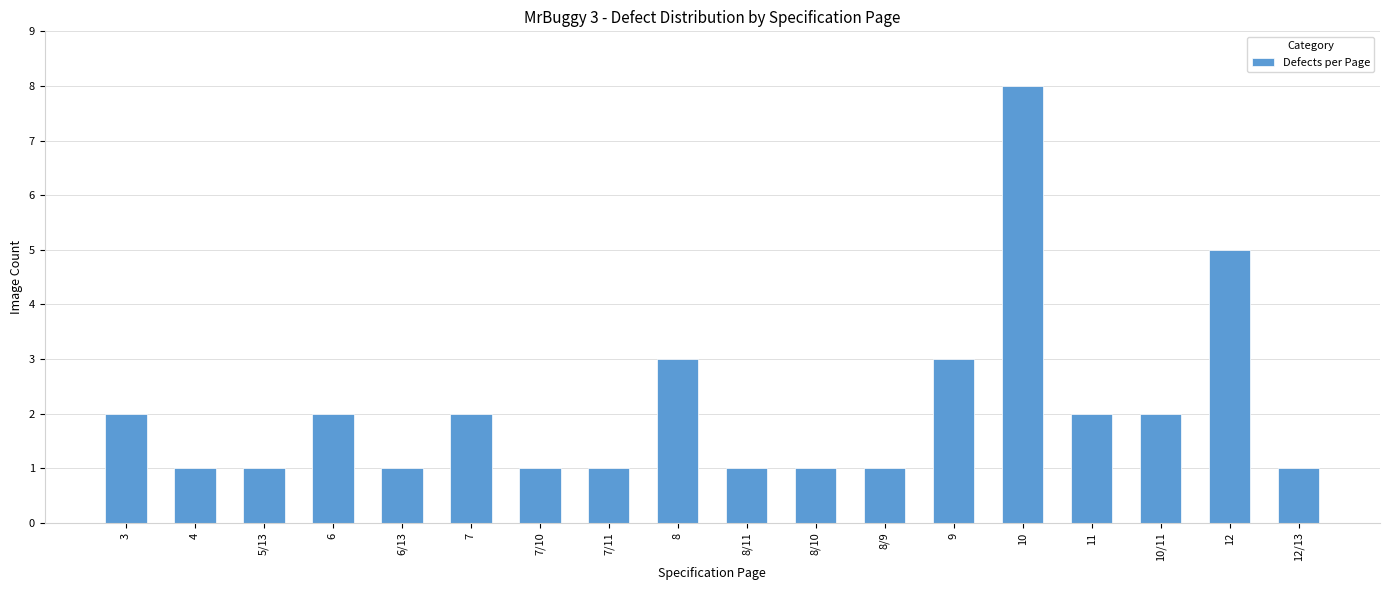

What is the label of the 10th bar from the left?

8/11